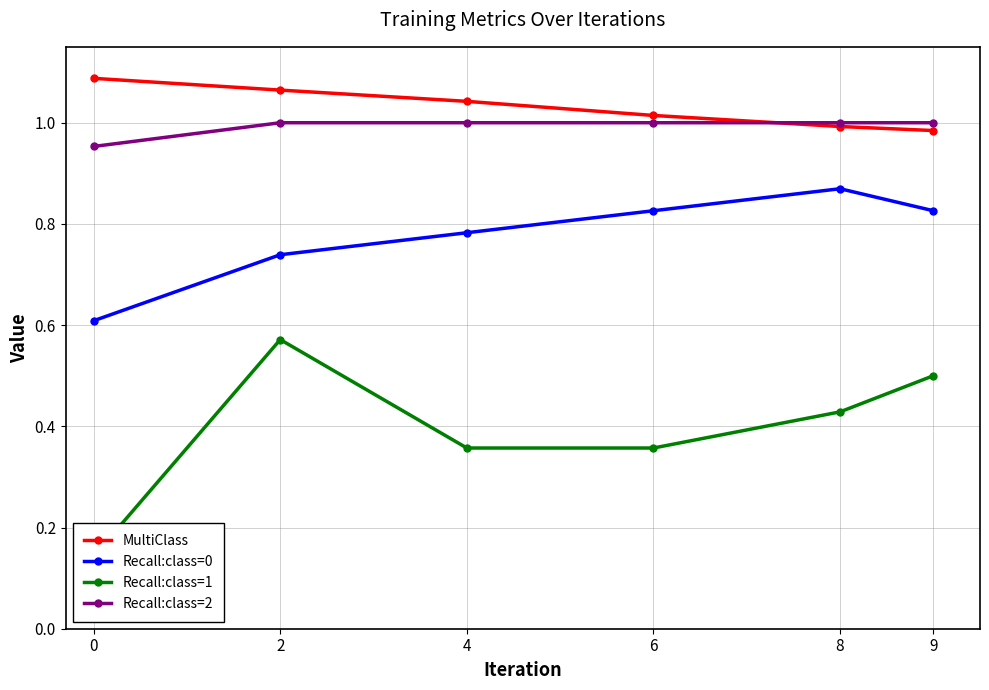

Is this an area chart (filled region under the line)?

No